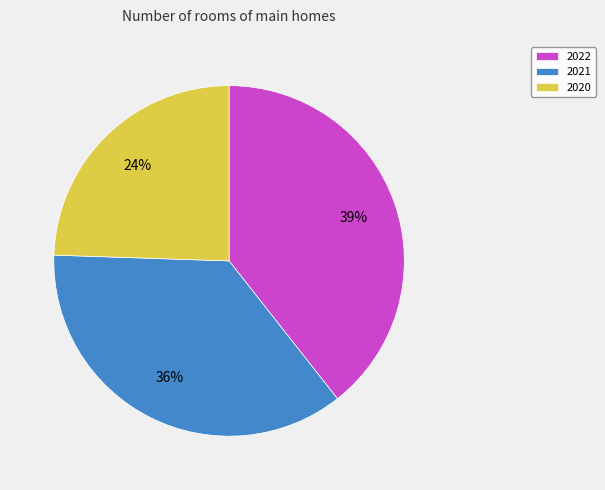

Count the number of slices in the pie.

3